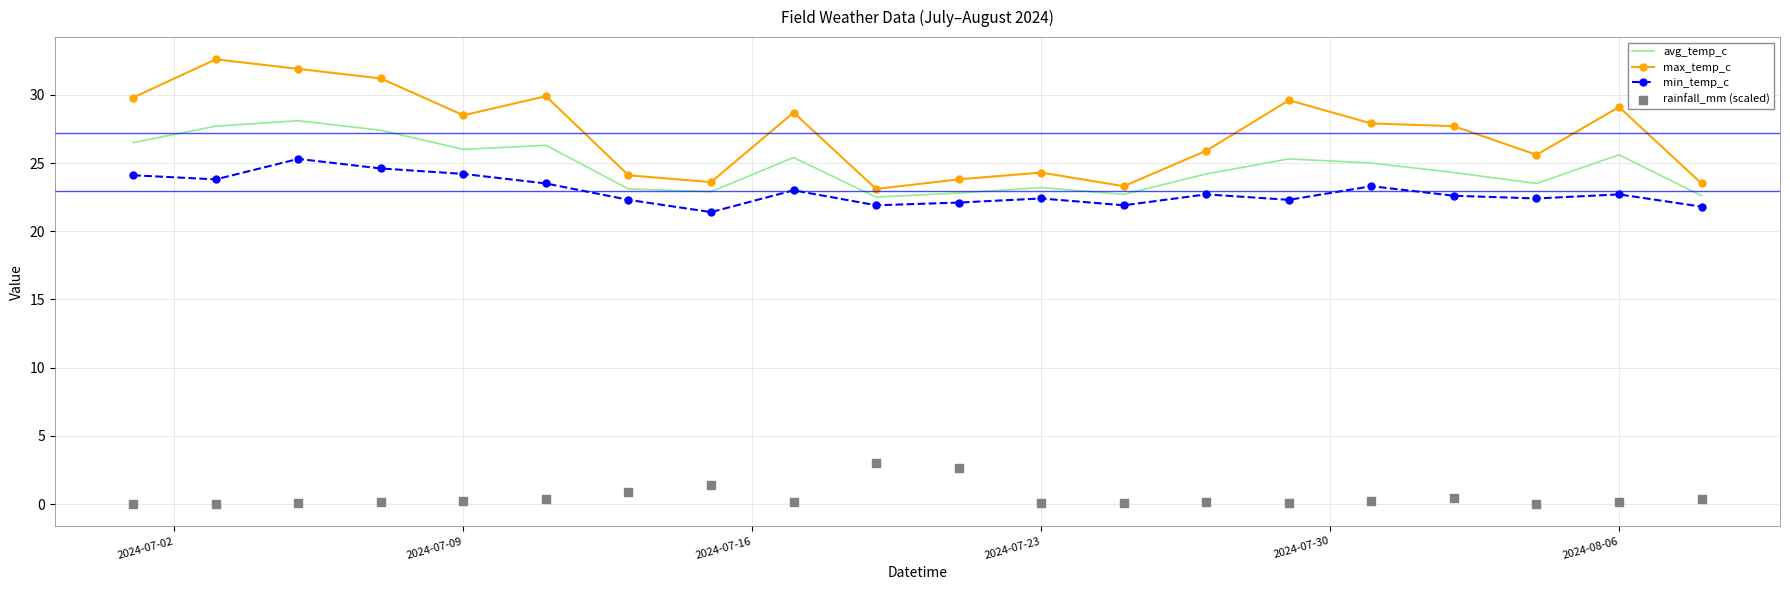

What are all the series names shown in the legend?

avg_temp_c, max_temp_c, min_temp_c, rainfall_mm (scaled)